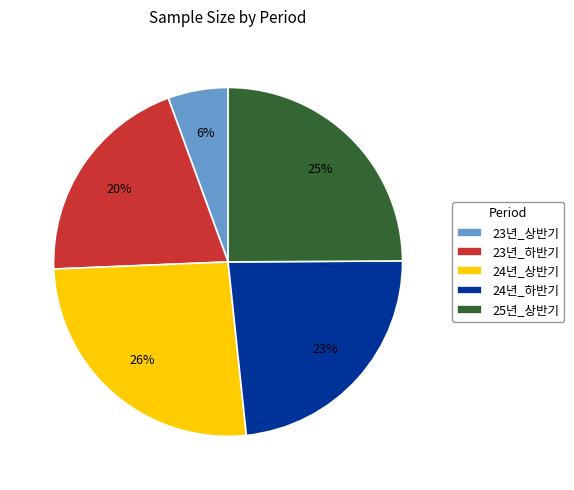

Does 23년_하반기 represent more than half of the total?

No